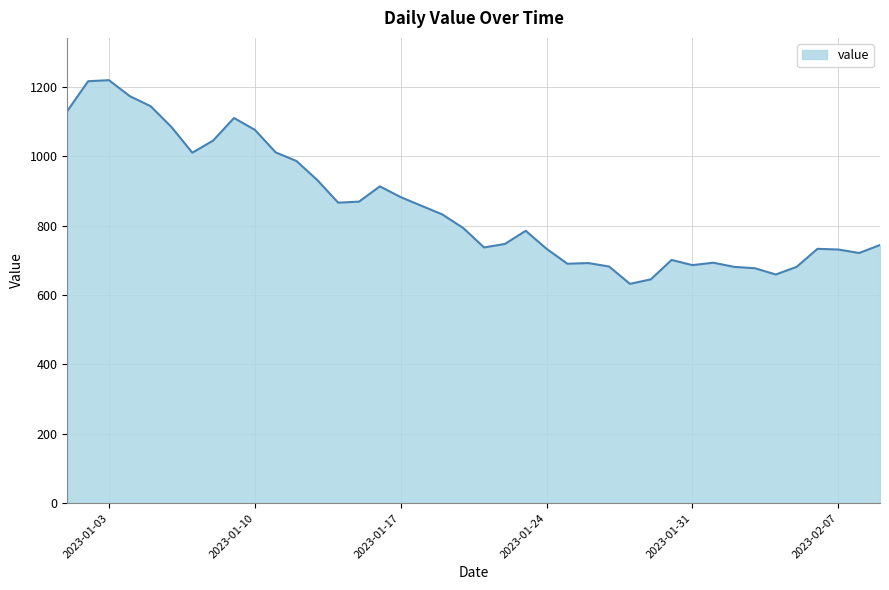

What is the minimum value shown in the chart?

632